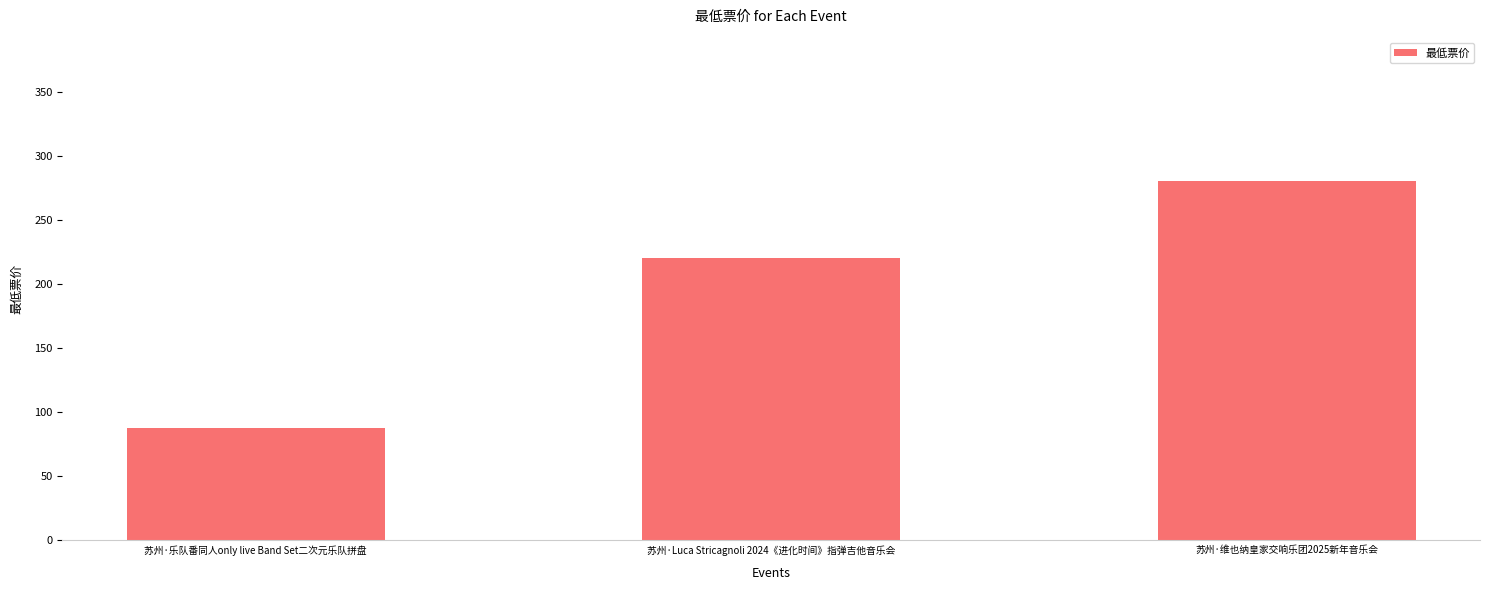

What is the ratio of the value at 苏州·乐队番同人only live Band Set二次元乐队拼盘 to the value at 苏州·Luca Stricagnoli 2024《进化时间》指弹吉他音乐会?

0.4